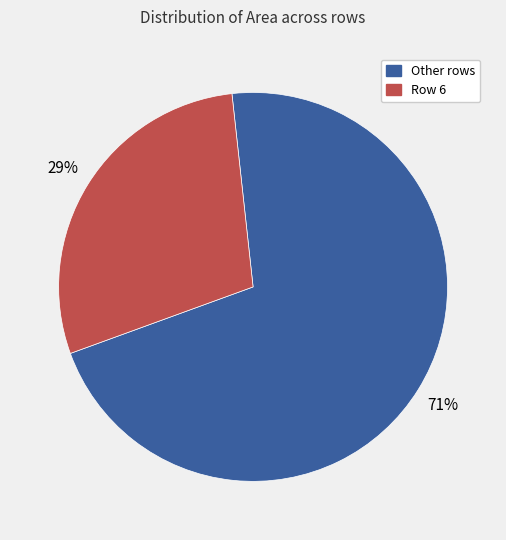

Is the sum of Other rows and Row 6 greater than half?

Yes